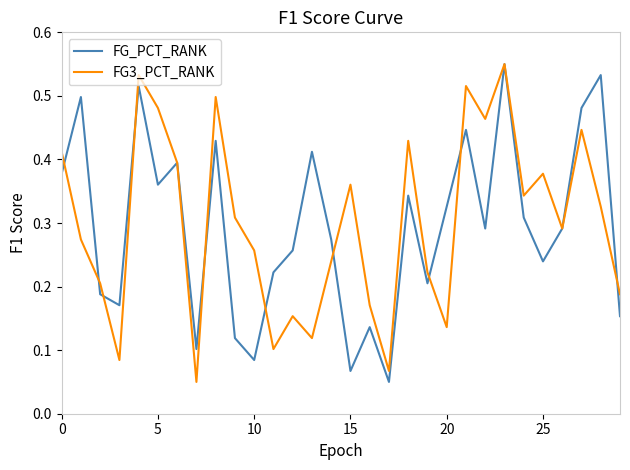

How many times do FG_PCT_RANK and FG3_PCT_RANK cross each other?

10